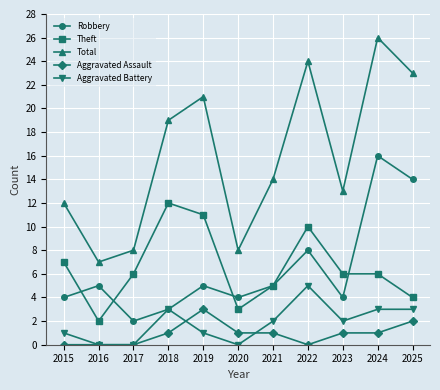

Count the Aggravated Assault values in the range 0 to 1.

9